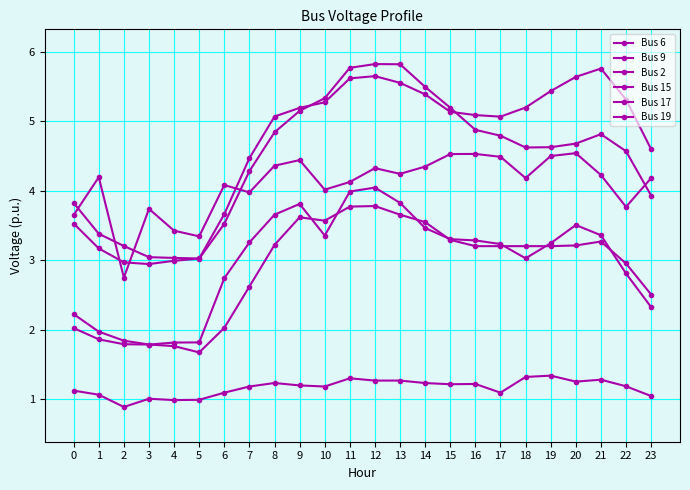

How many data points does each series have?

24